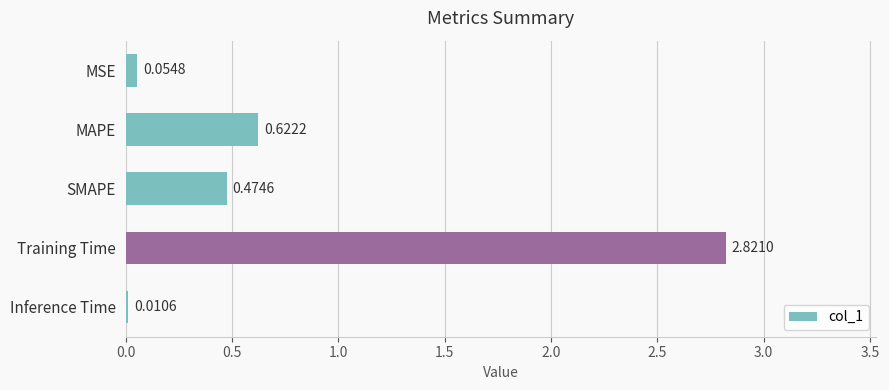

Which has a higher value, SMAPE or MAPE?

MAPE